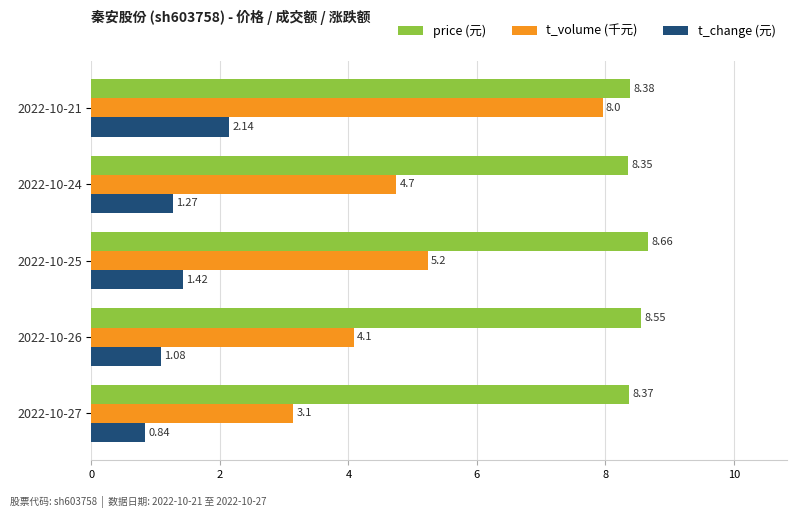

Where is price (元) nearest to the value 8?

2022-10-24